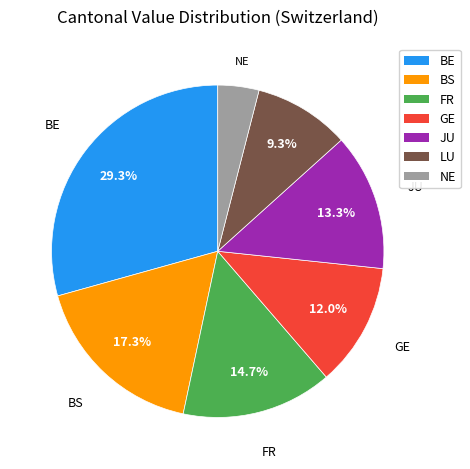

Rank the categories by value from lowest to highest.

NE, LU, GE, JU, FR, BS, BE